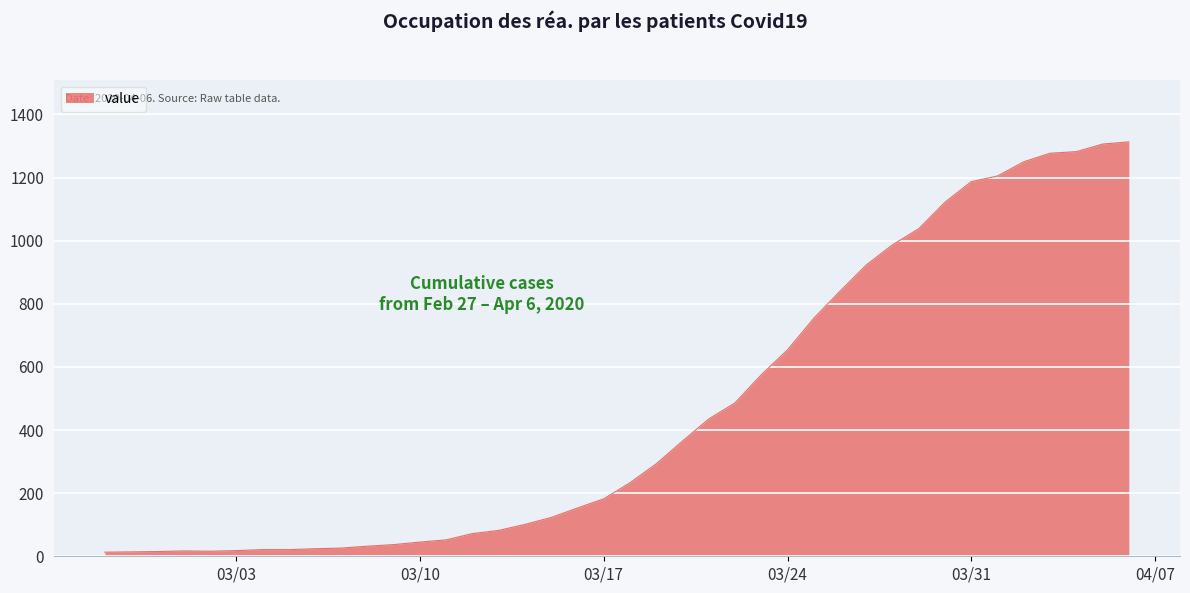

What is the greatest value displayed?

1313